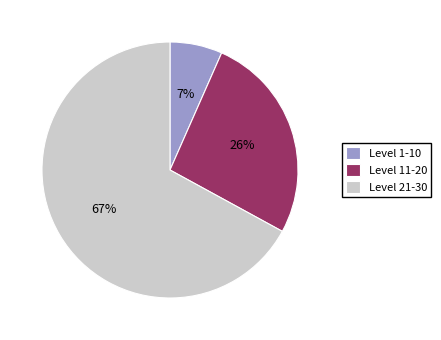

What is the smallest slice in the pie chart?

Level 1-10